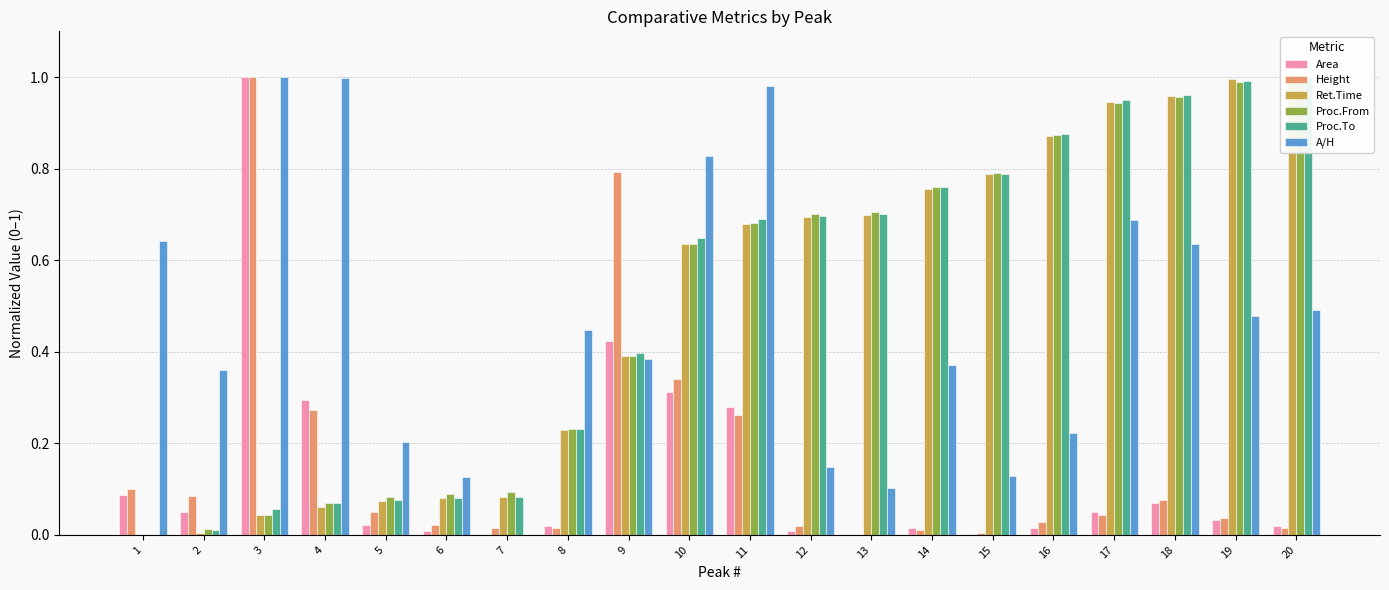

What is the difference between the Ret.Time values at 12 and 3?

0.7